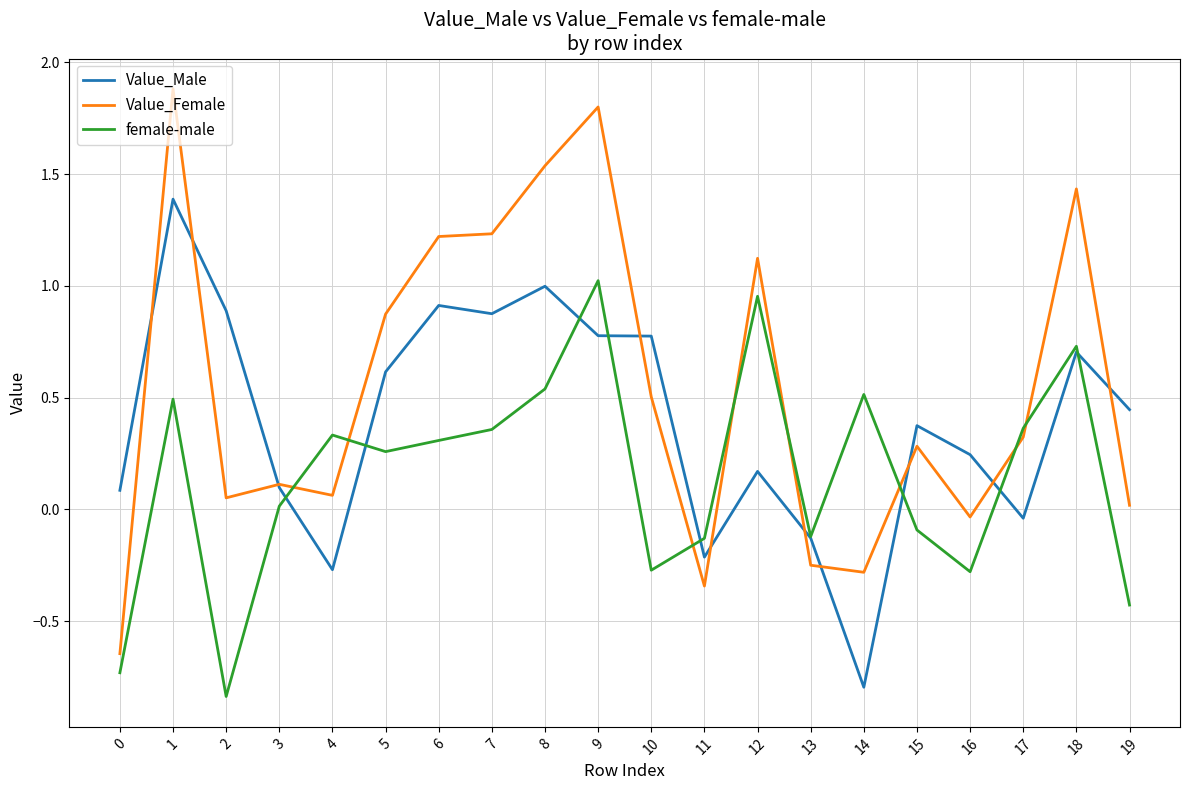

Rank the series by their maximum value, from highest to lowest.

Value_Female, Value_Male, female-male